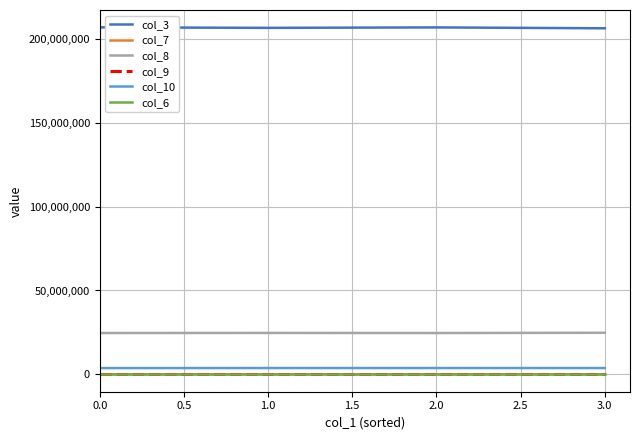

The value of col_3 at 1.0 is 295561967.8. True or false?

False